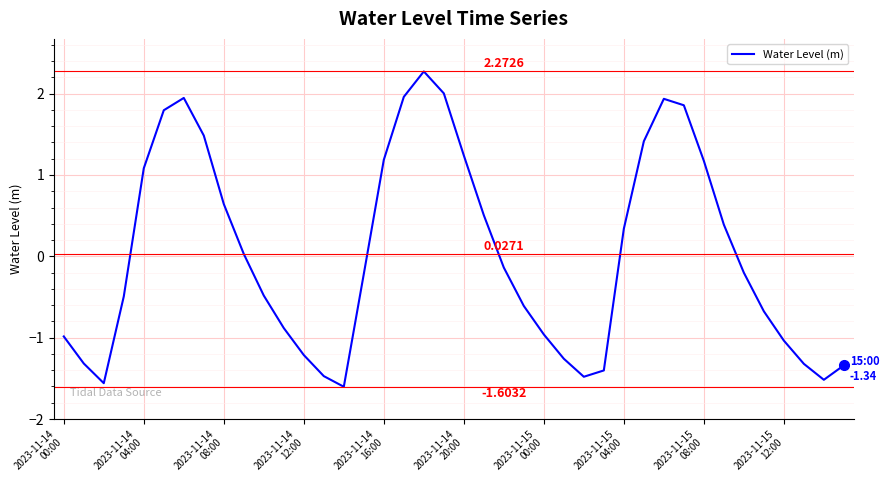

What is the difference between the maximum and minimum values?

3.9